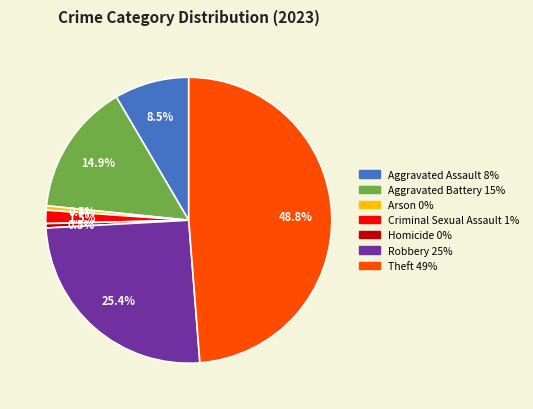

Combined, do Arson and Robbery account for over 50%?

No